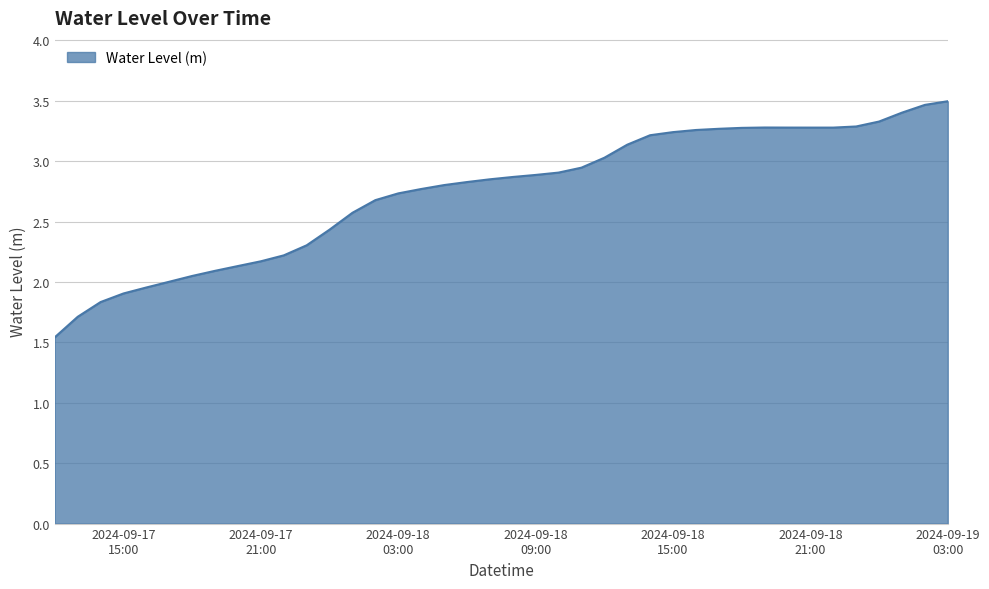

What is the greatest value displayed?

3.5